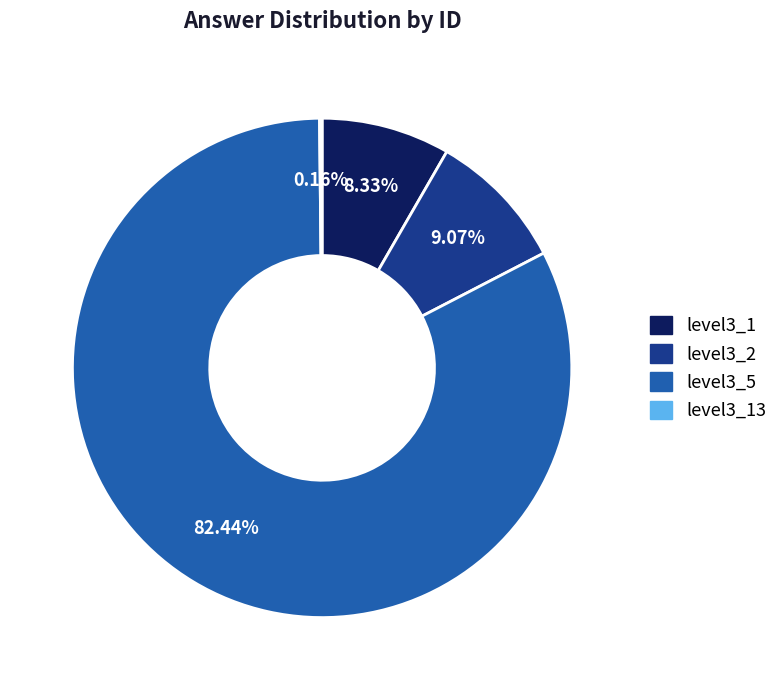

Does any single category account for the majority?

Yes